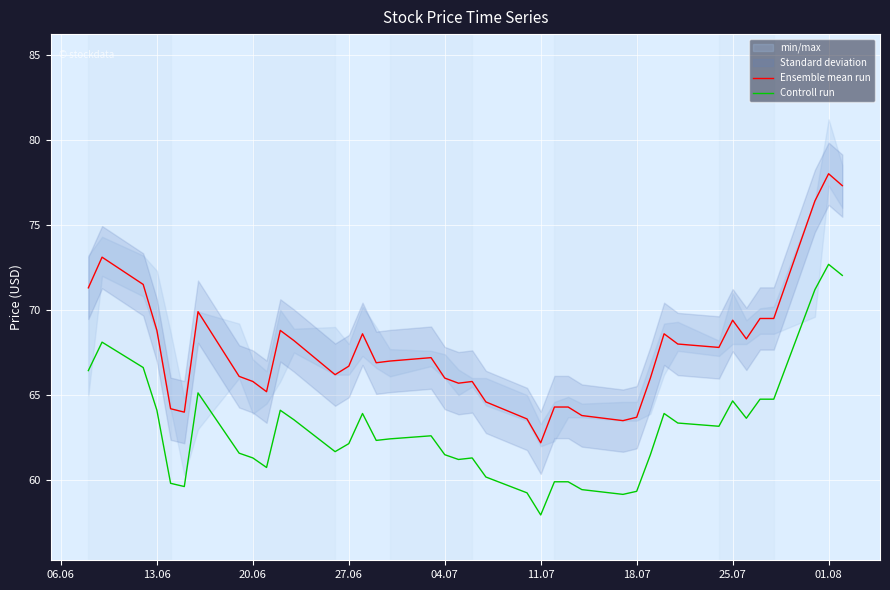

What is the value of the Controll run point at the 5th from the left?

59.8